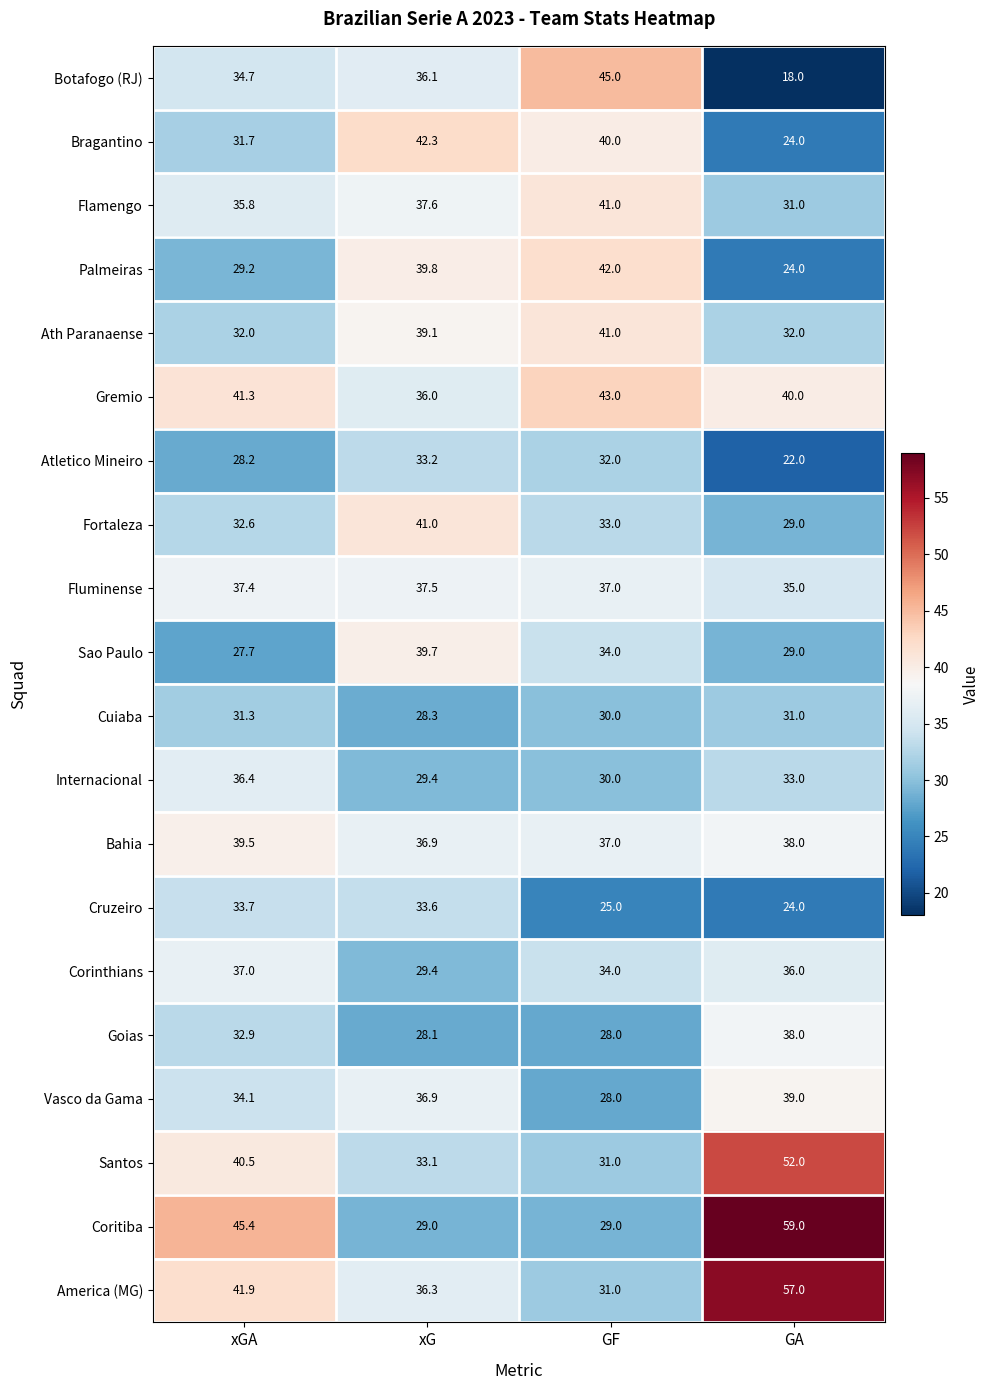

Which category has the lowest value across all series?

GA